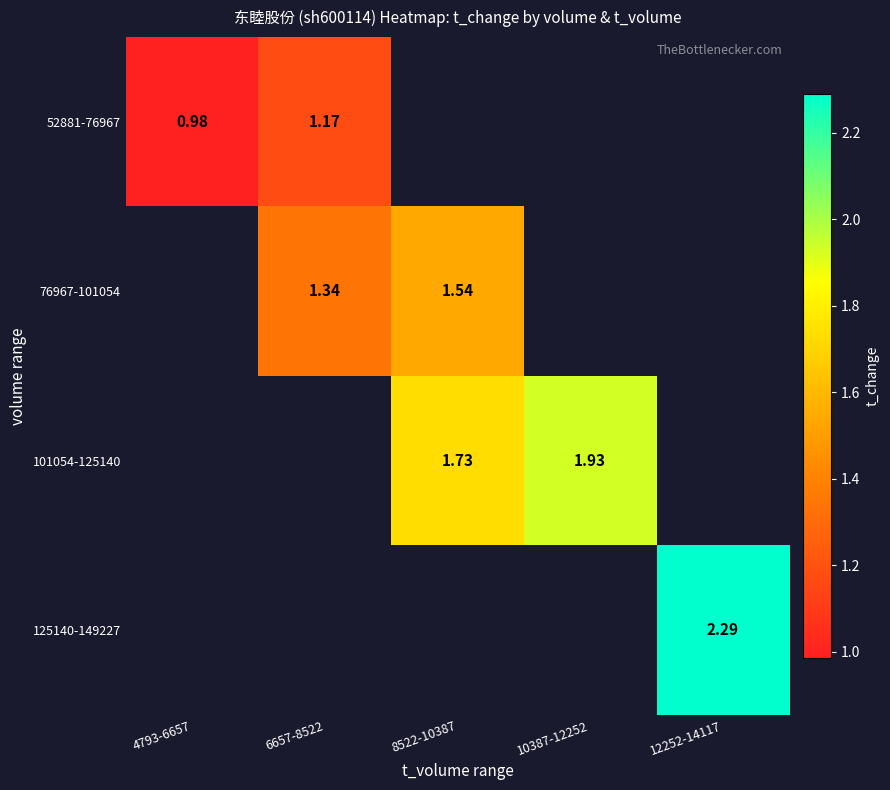

What is the maximum value shown in the chart?

2.3